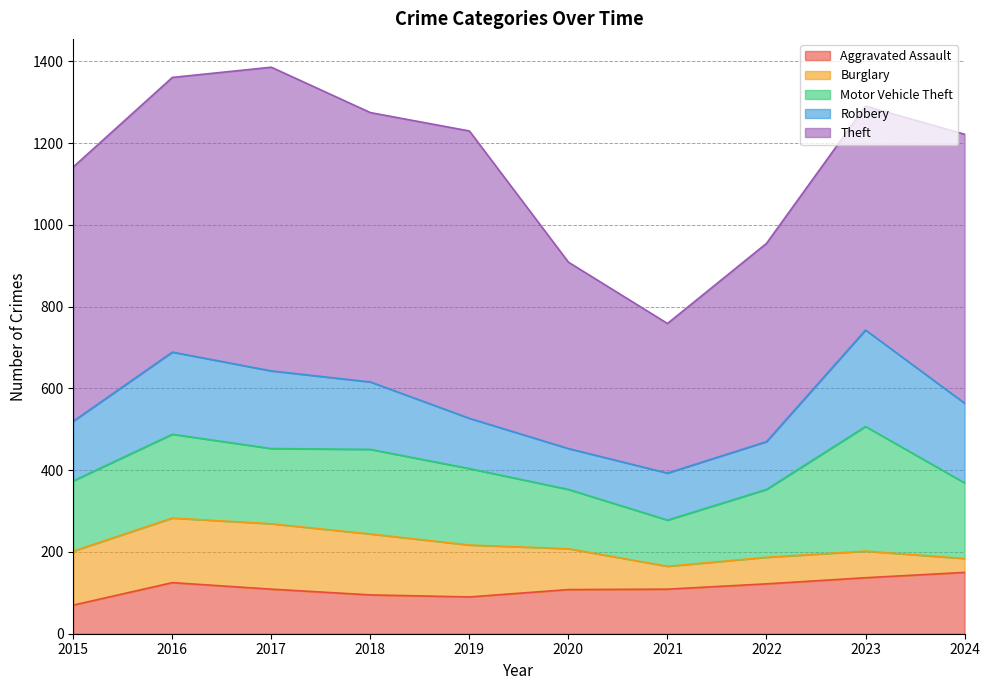

Is the value of Theft at 2021 greater than the value of Robbery at 2023?

Yes